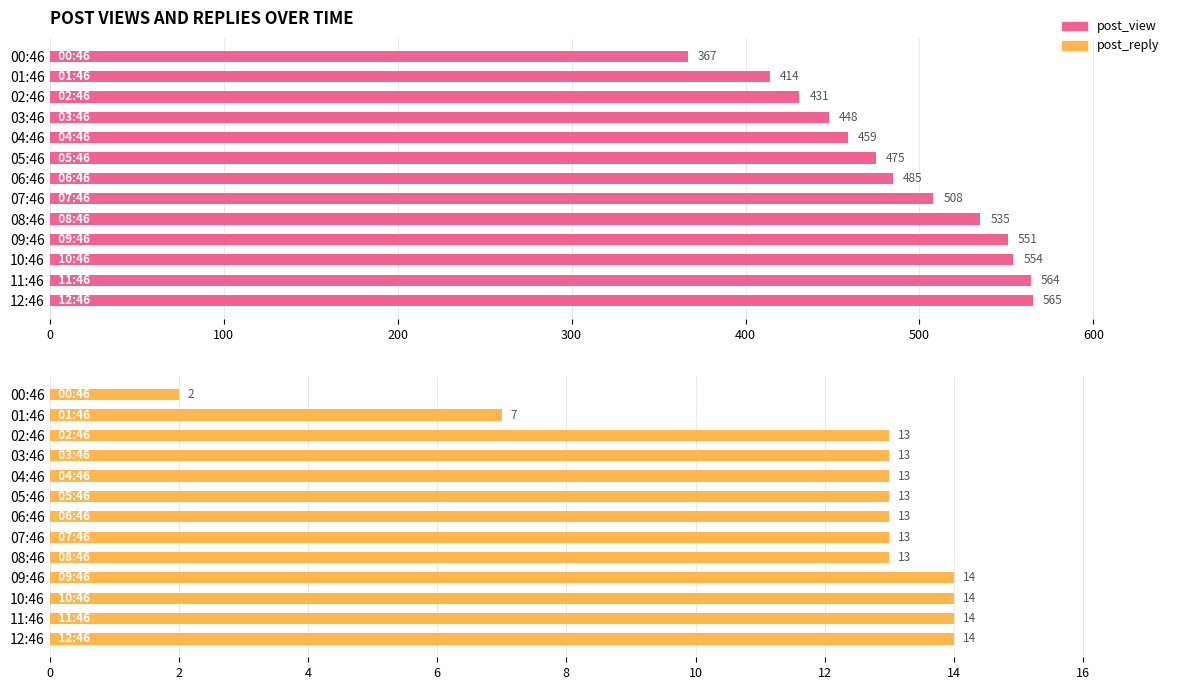

What is the value of the post_reply bar at the 13th from the left?

14